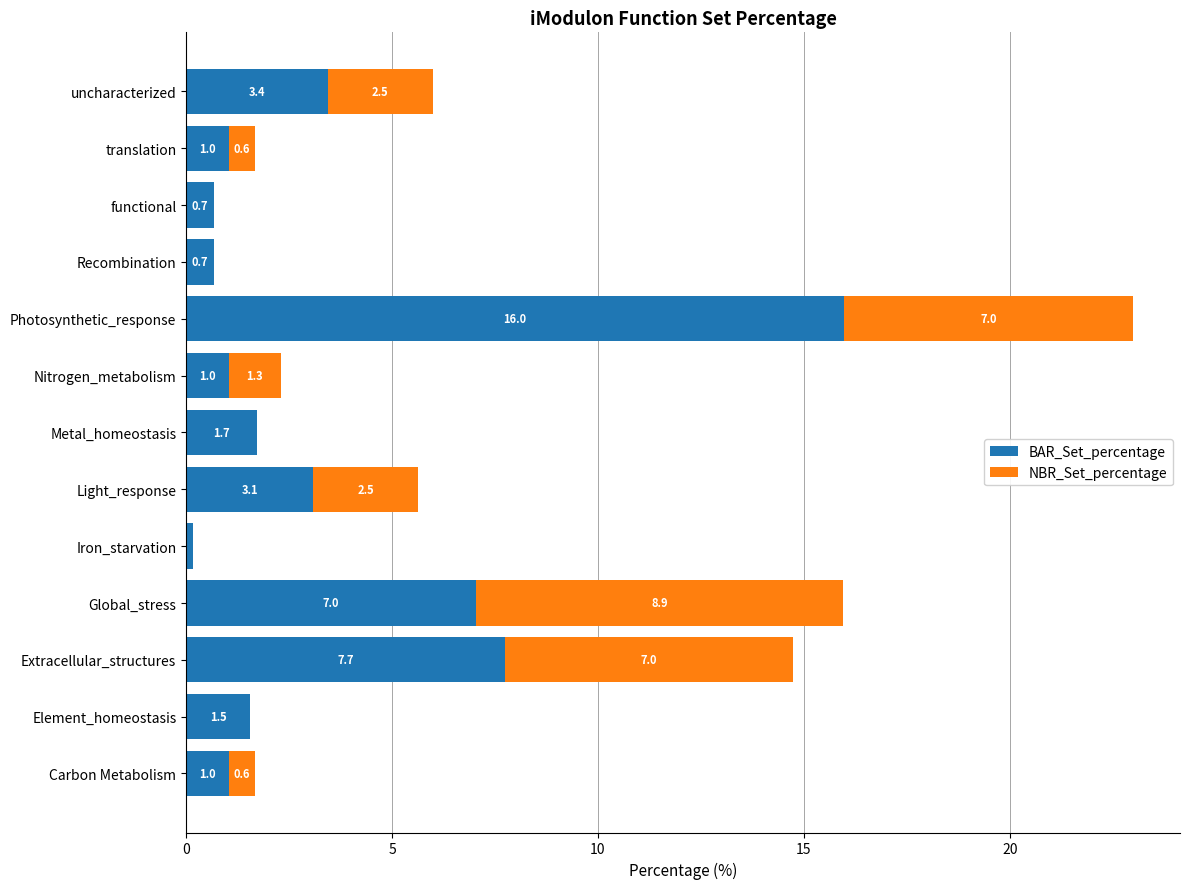

At which label is BAR_Set_percentage closest to 8?

Extracellular_structures